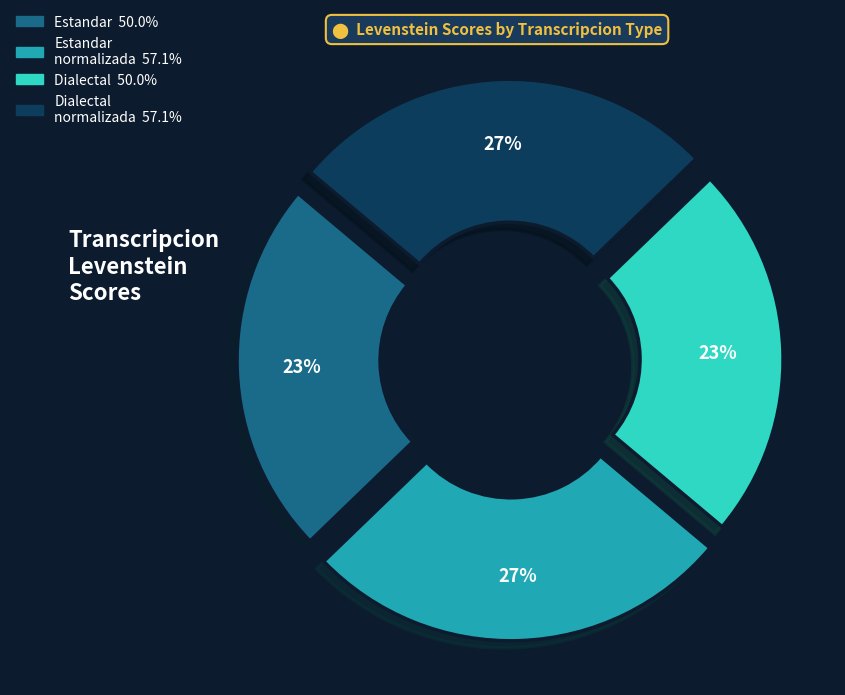

Is there a majority slice in this chart?

No